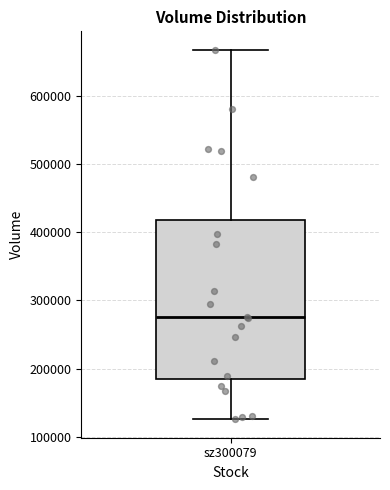

Read this box plot against the y-axis: the position of the median line, the range covered by the box, and the ends of both whiskers. The values are not printed on the chart, so give them approximately, as read against the axis.

median 280000, box 190000 to 420000, whiskers 130000 to 670000